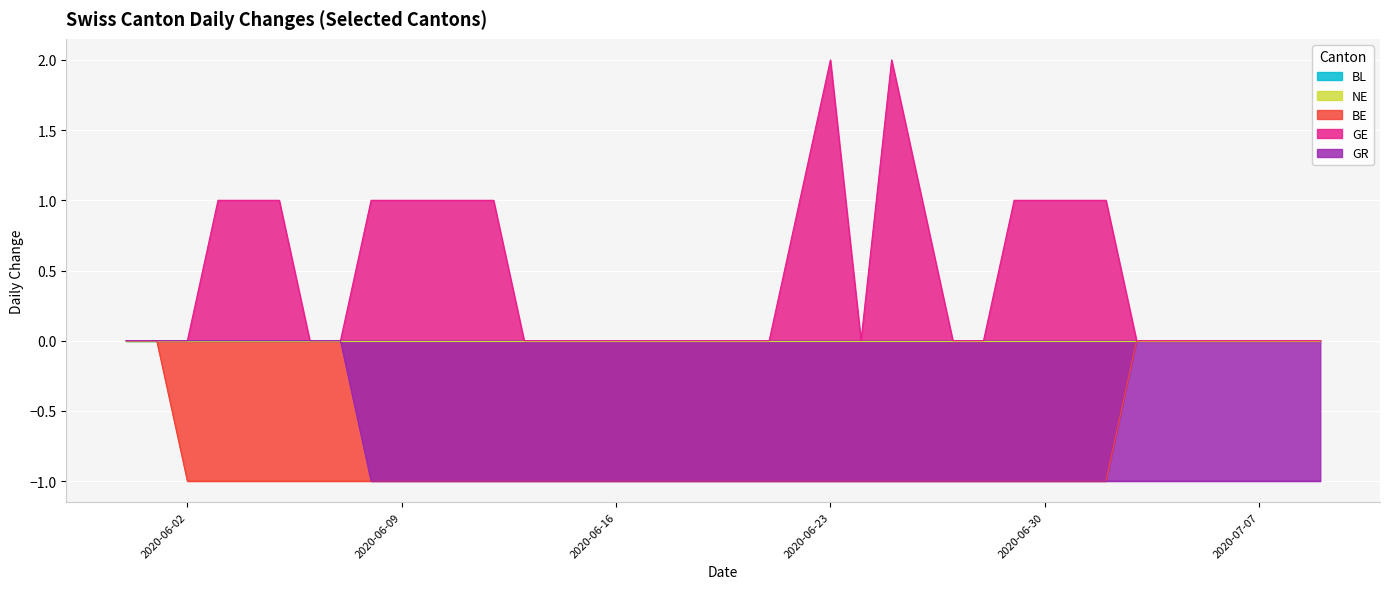

How many lines are shown in the chart?

5